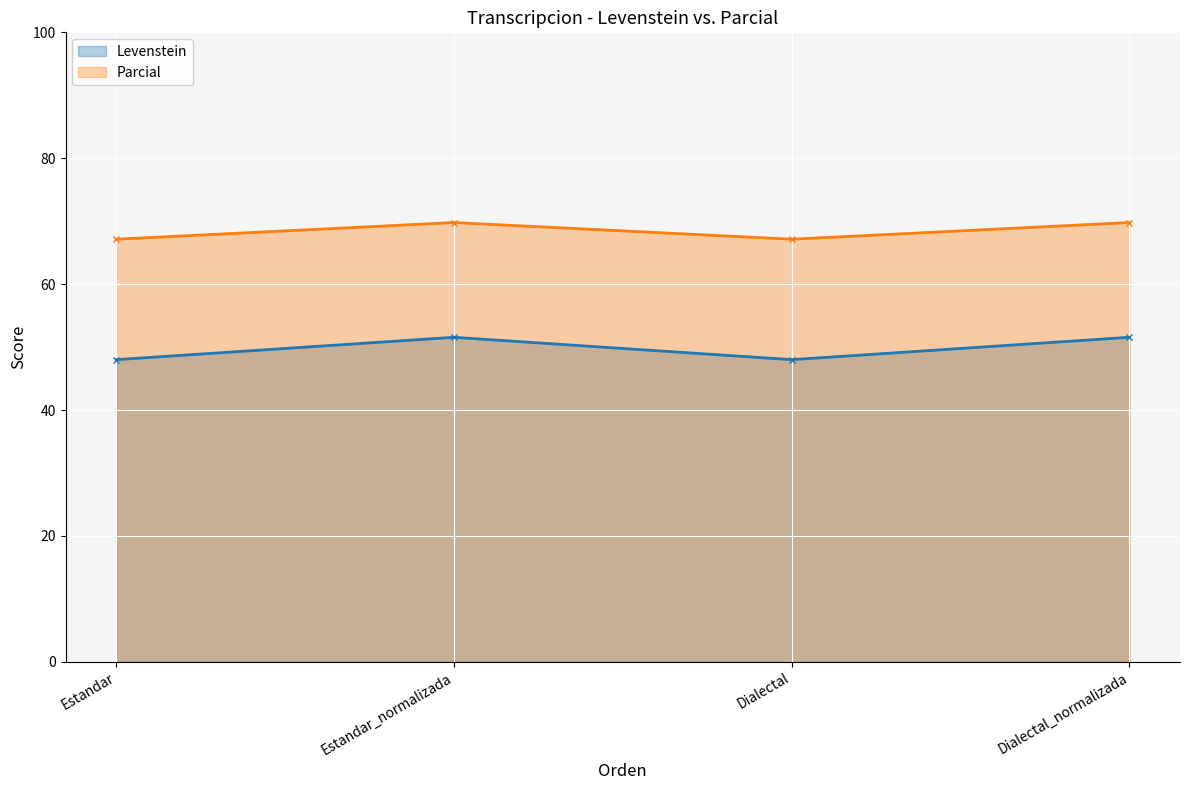

Which series has the largest total across all categories?

Parcial